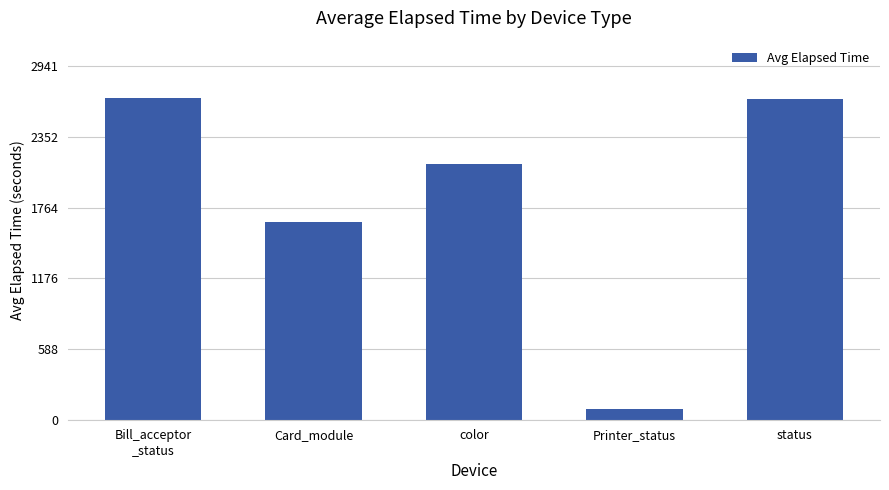

Where is the data nearest to the value 1382?

Card_module